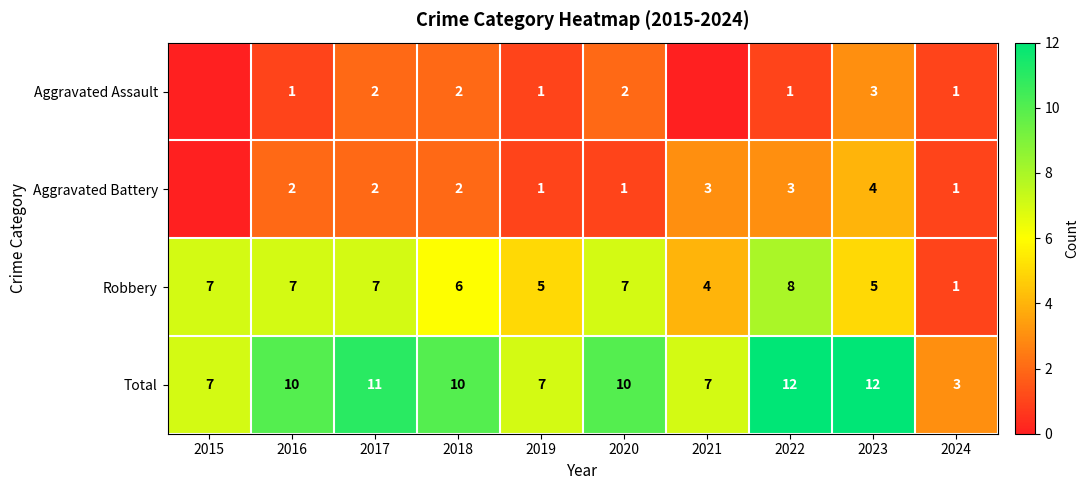

Rank the series at 2023 from lowest to highest value.

Aggravated Assault, Aggravated Battery, Robbery, Total